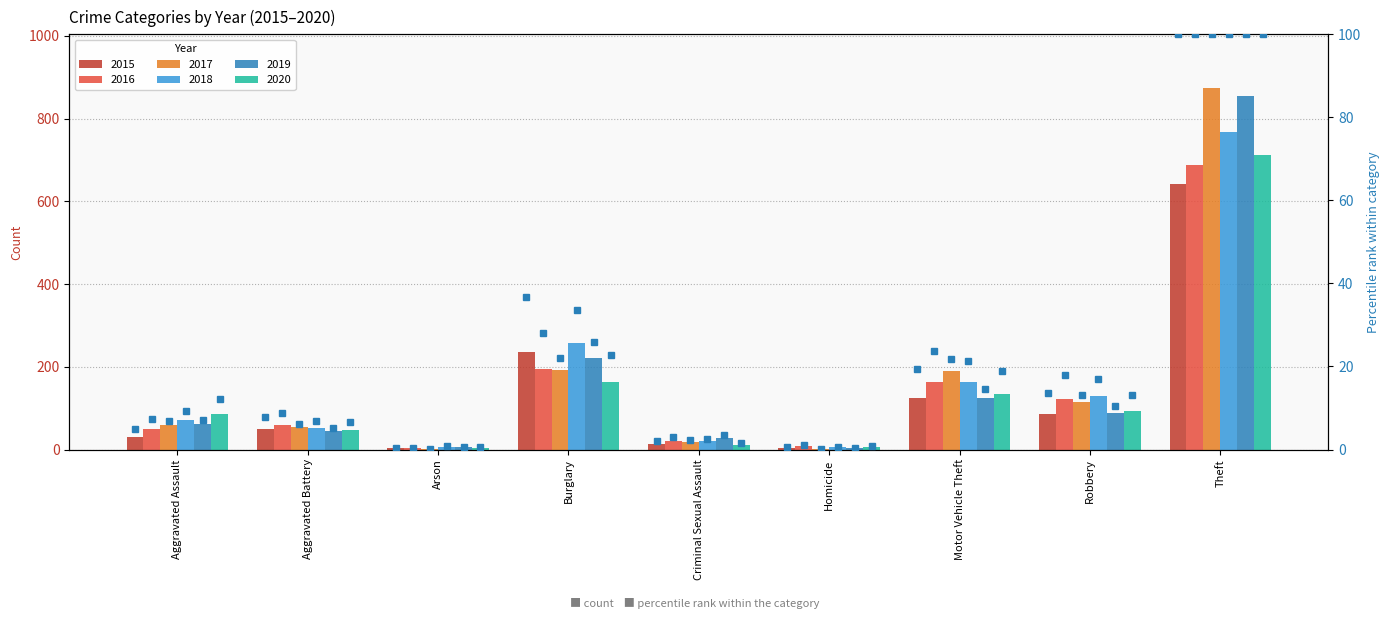

At how many categories does at least one series exceed 399?

1